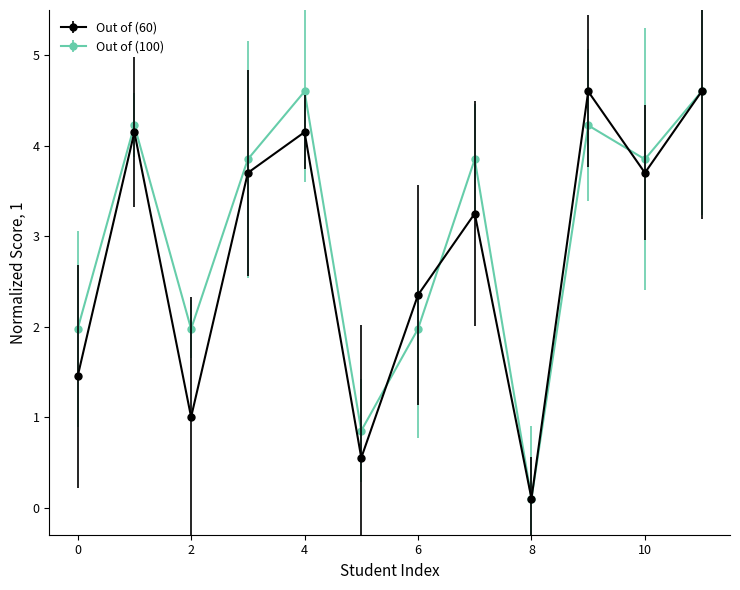

True or false: Out of (60) has more than 1 interior local peaks.

True